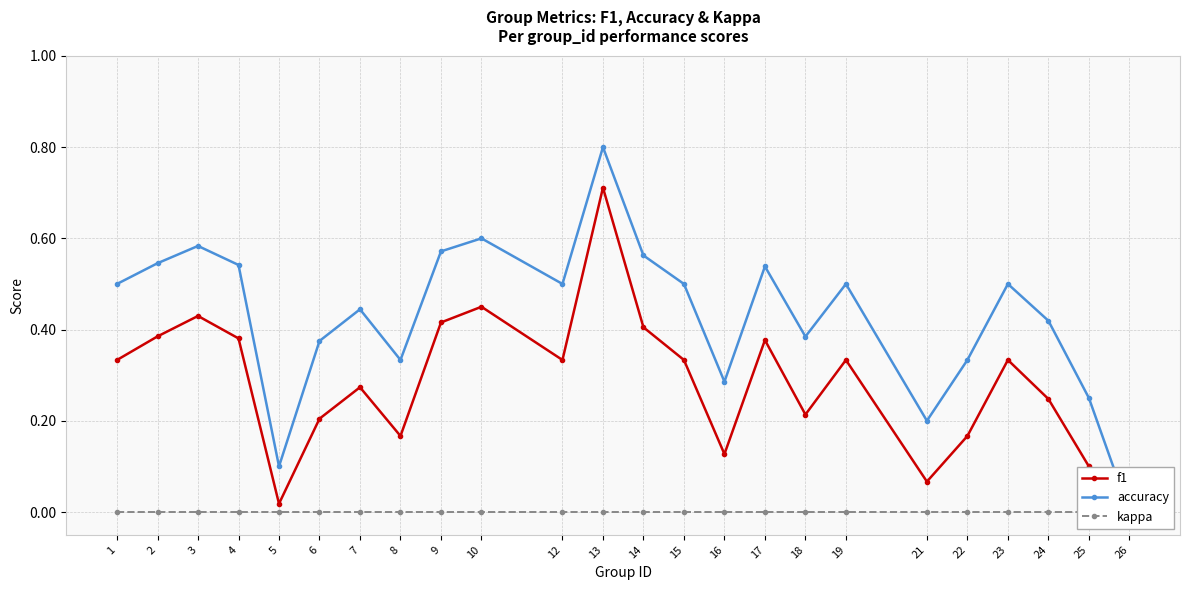

How many lines are shown in the chart?

3